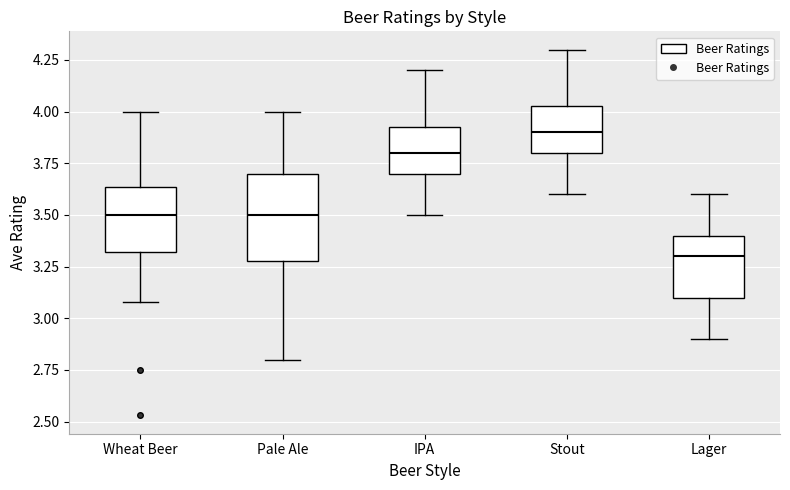

Which box's median line is the highest?

Stout